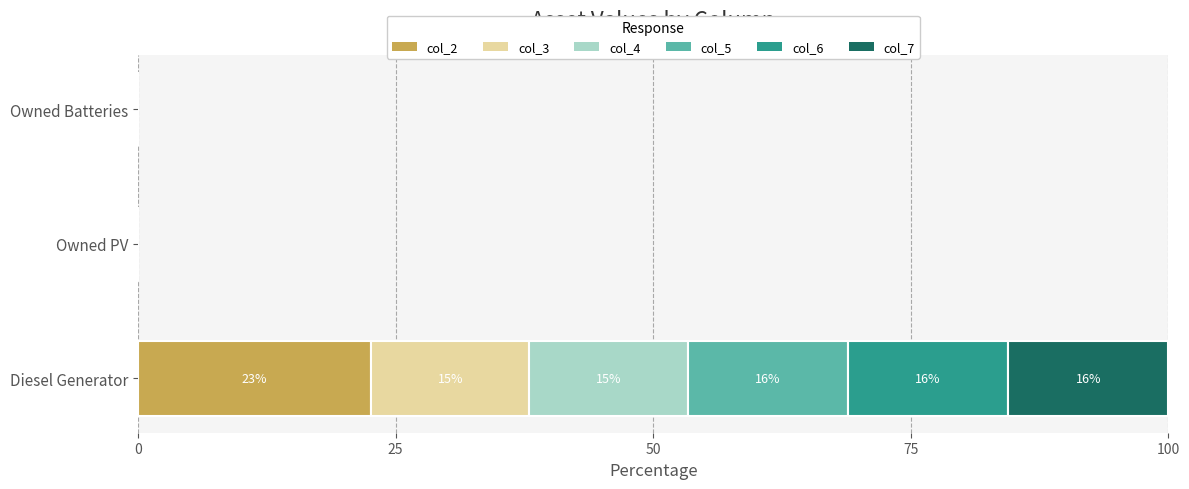

True or false: col_2 has a value of 14.0 at Owned PV.

False